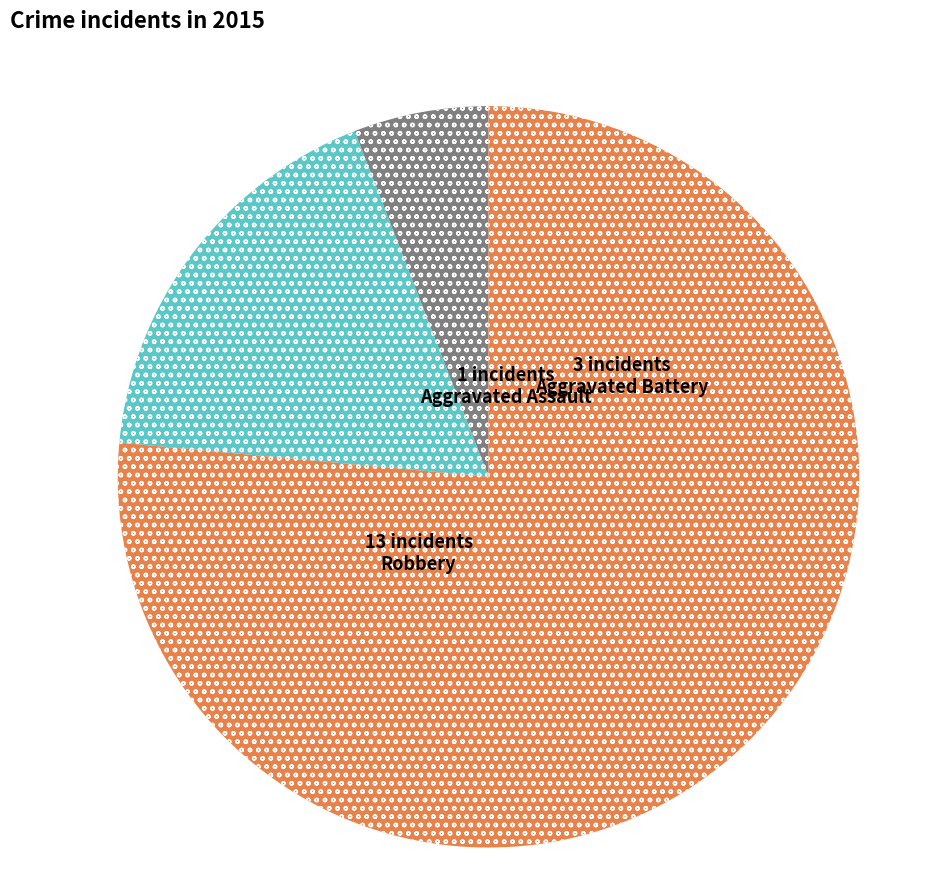

Does any single category account for the majority?

Yes